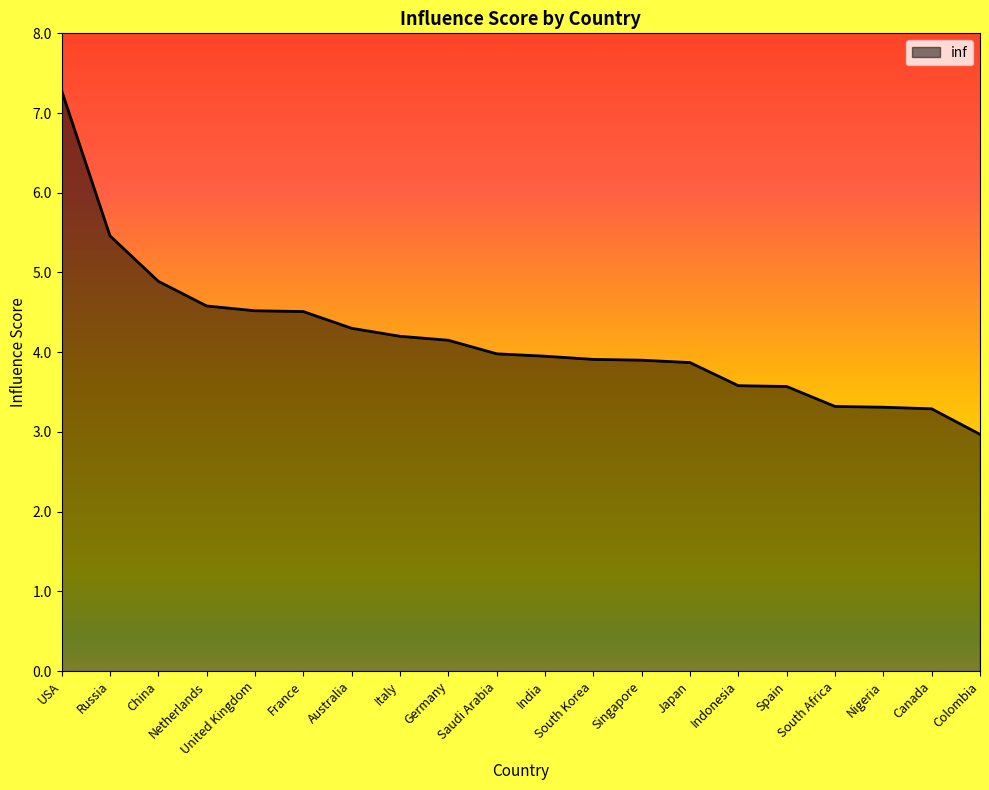

Reading right to left, extract all data points from this chart.

Colombia=3.0	Canada=3.3	Nigeria=3.3	South Africa=3.3	Spain=3.6	Indonesia=3.6	Japan=3.9	Singapore=3.9	South Korea=3.9	India=4.0	Saudi Arabia=4.0	Germany=4.2	Italy=4.2	Australia=4.3	France=4.5	United Kingdom=4.5	Netherlands=4.6	China=4.9	Russia=5.5	USA=7.3